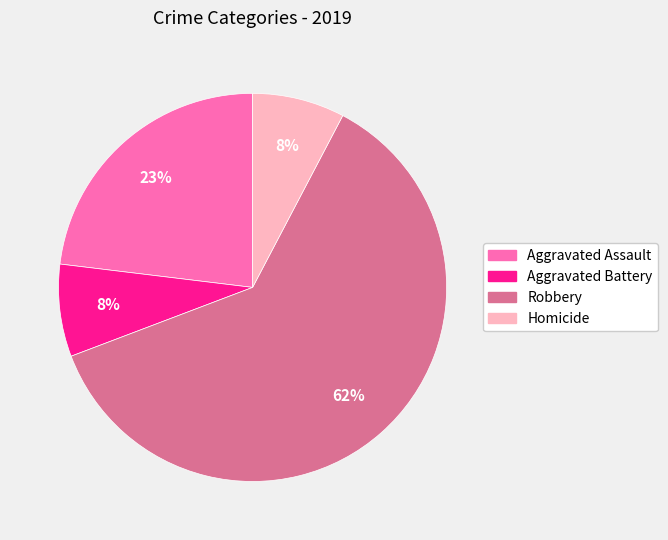

How many slices are in this pie chart?

4